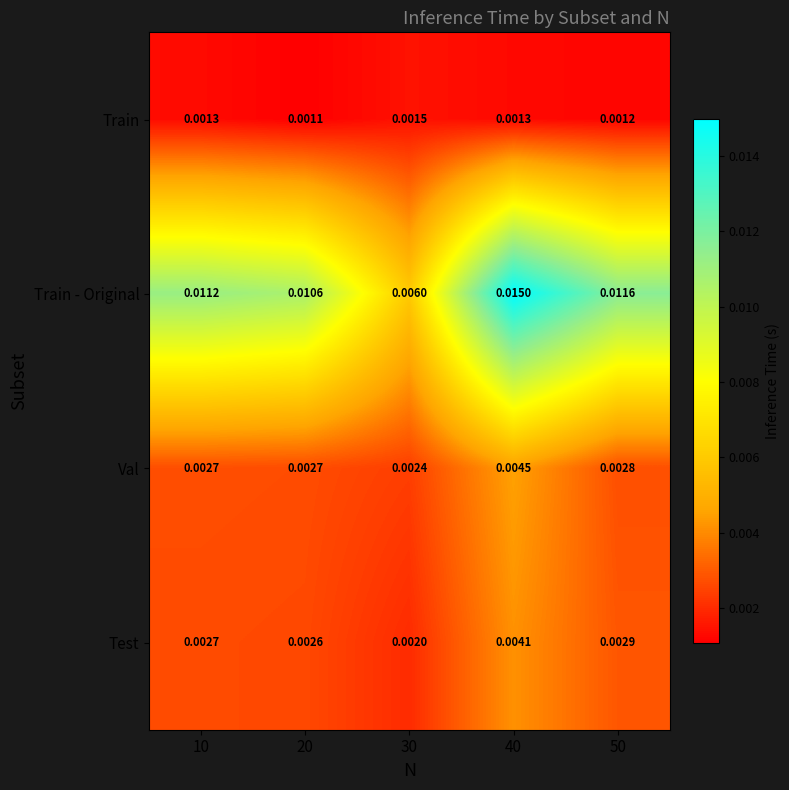

At 30, list the series in order from smallest to largest.

Train, Test, Val, Train - Original